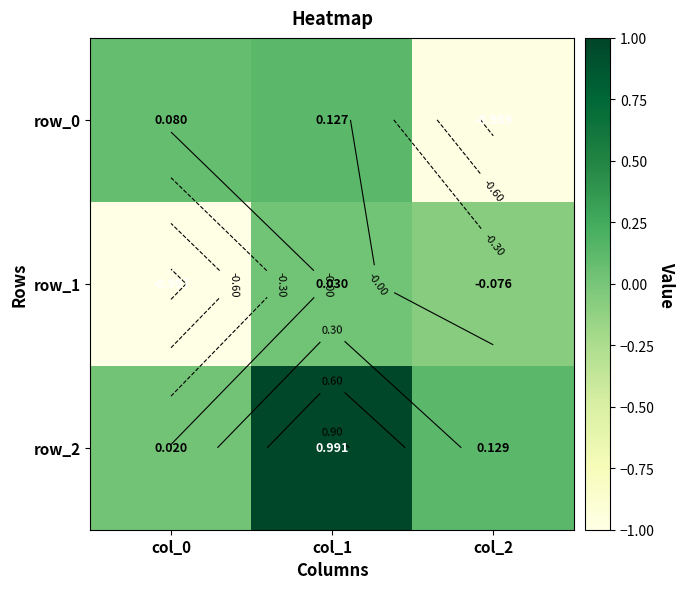

Which series changed the most between col_0 and col_1?

row_1